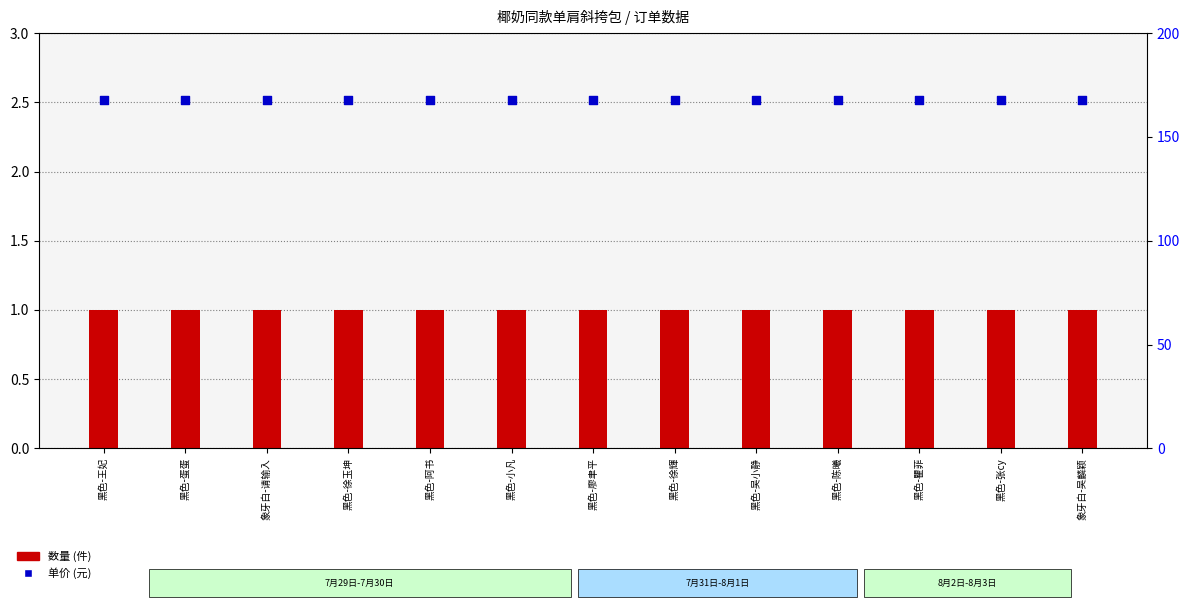

Which series has the largest total across all categories?

单价